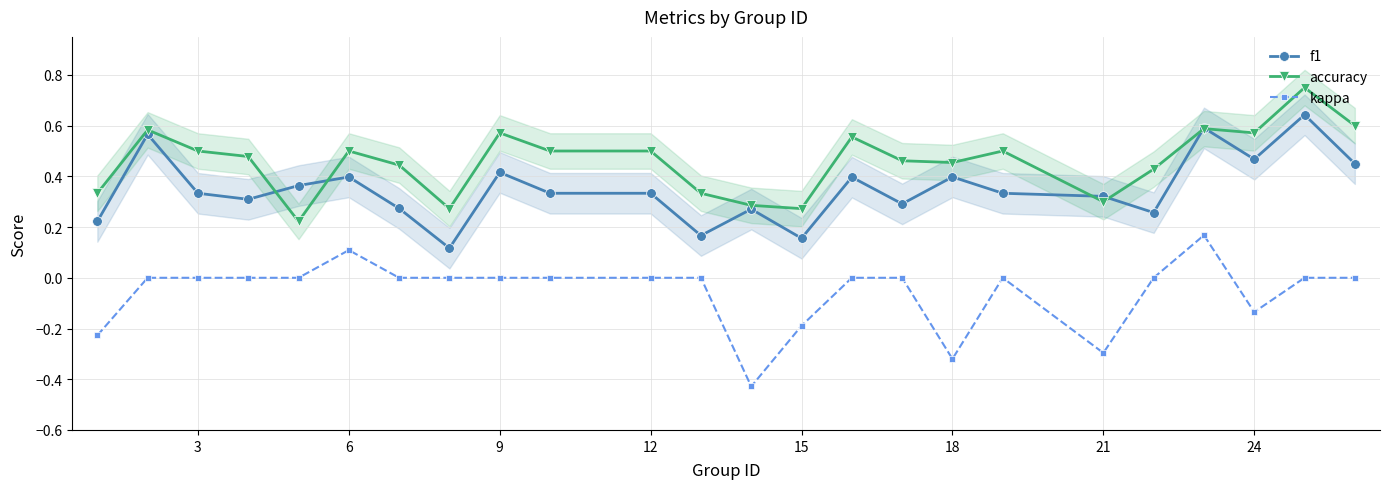

What is the difference between the second highest and minimum values in the f1 series?

0.5